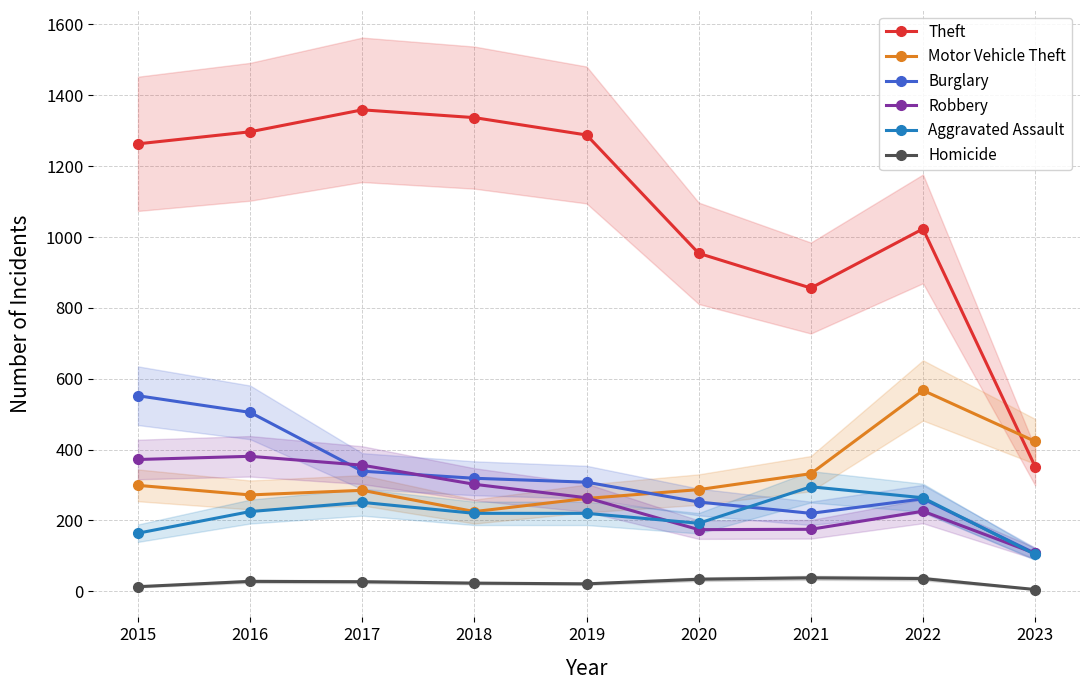

How many lines are shown in the chart?

6